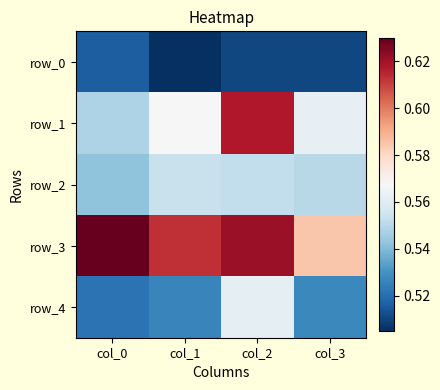

What value does the row_0 series have at col_1?

0.5